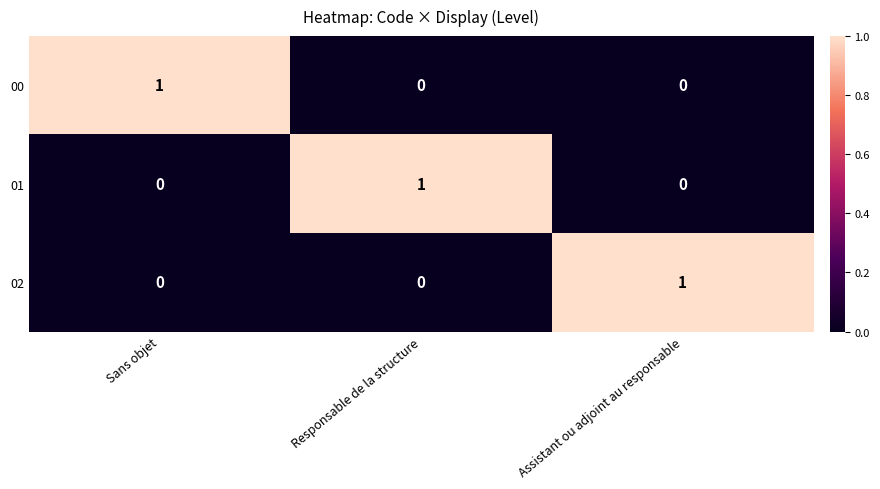

Count the 00 values in the range 0 to 1.

3